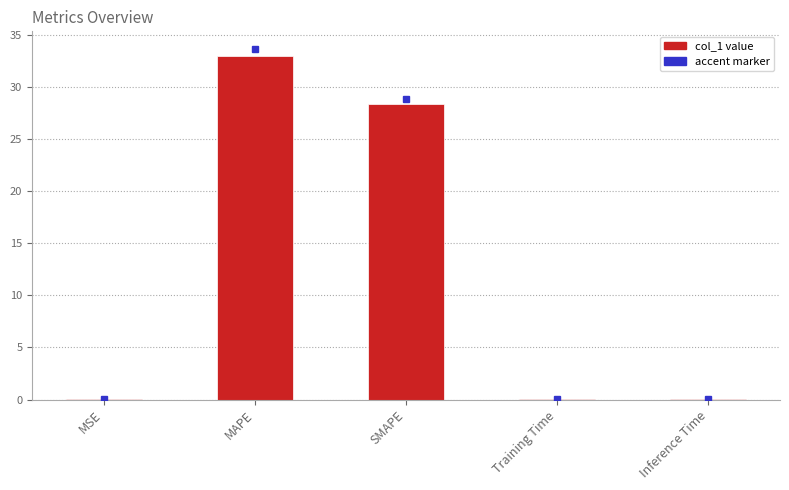

Which category has the highest value across all series?

MAPE